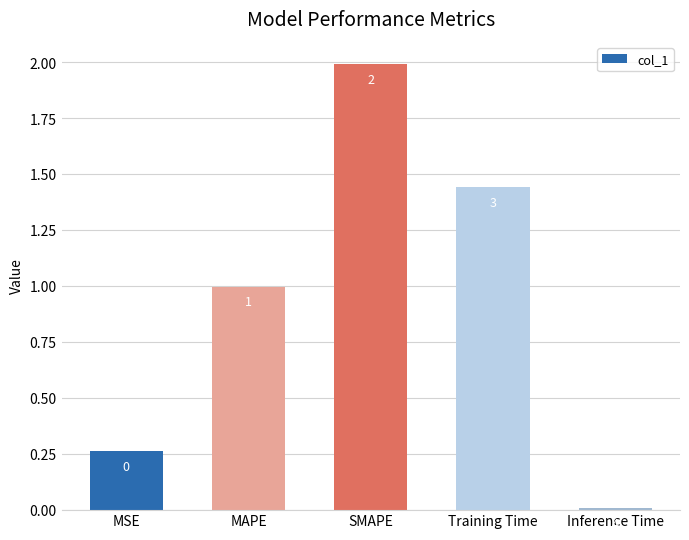

Count the number of data series in this chart.

1